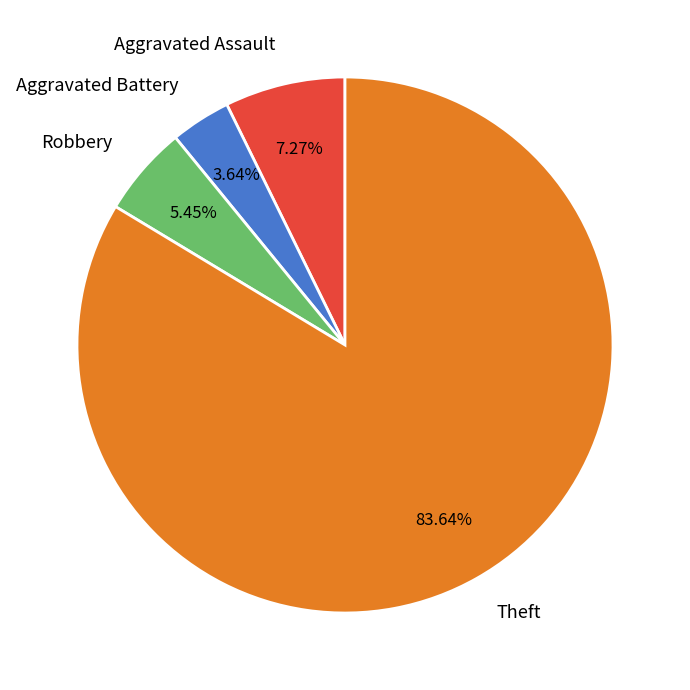

Does Robbery account for over 50% of the chart?

No